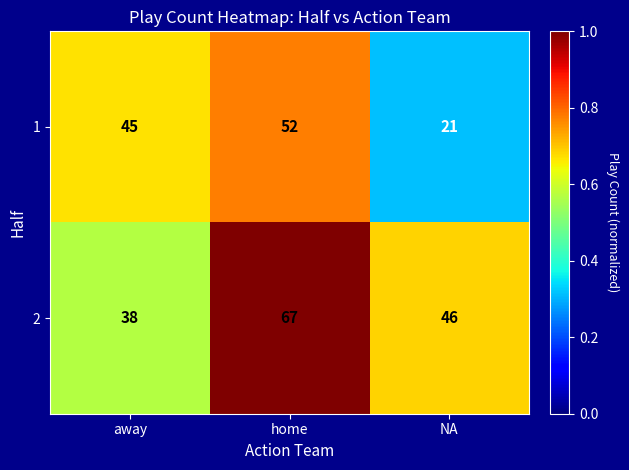

Which category has the highest value in the 1 series?

home